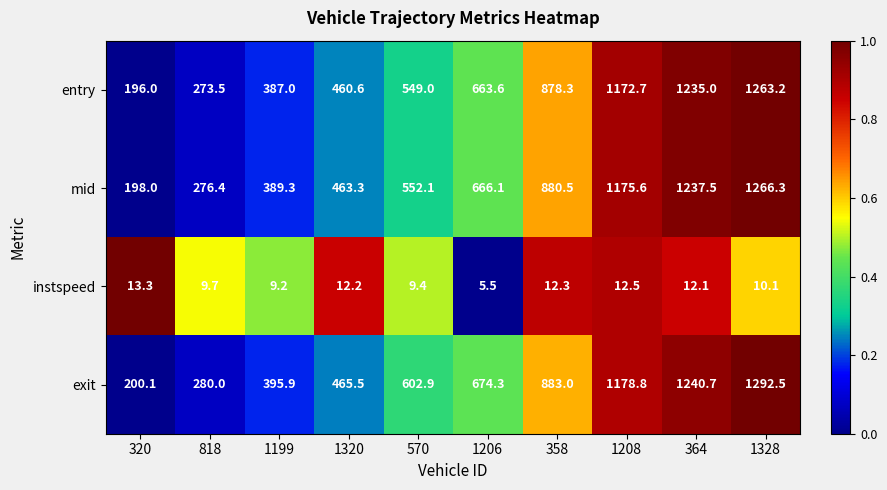

What is the difference between the highest and lowest values at 1328?

1282.4